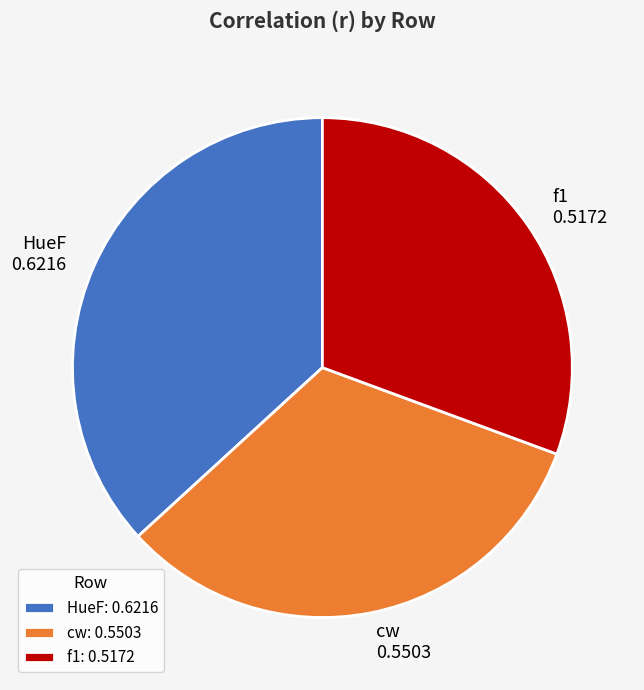

Which slice is the smallest?

f1